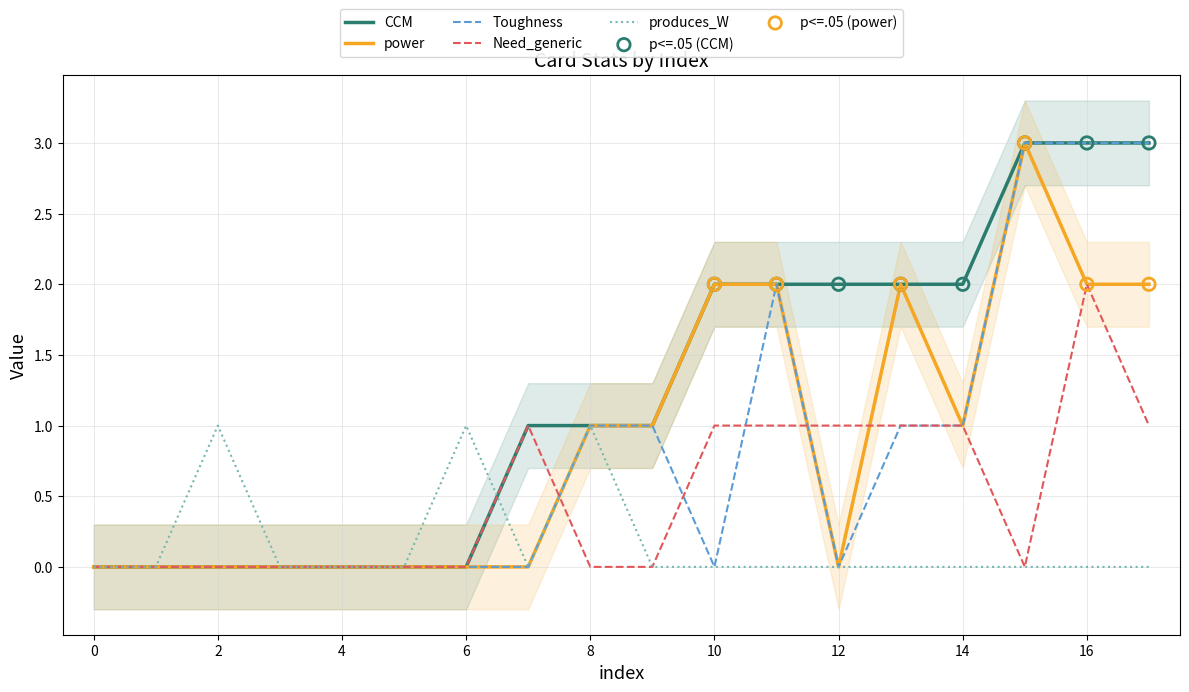

Which series has the widest spread of Y values?

CCM